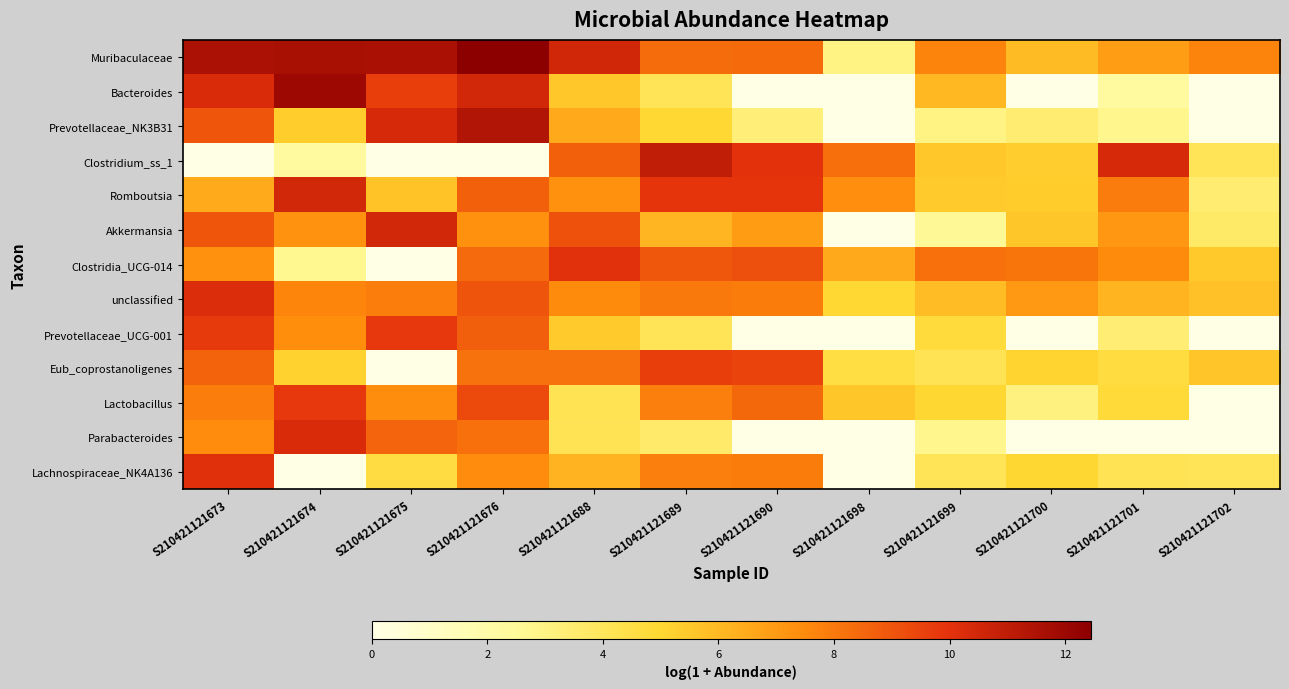

Reading left to right, transcribe all the data shown in this chart.

Muribaculaceae: S210421121673=11.6	S210421121674=11.6	S210421121675=11.6	S210421121676=12.4	S210421121688=10.5	S210421121689=8.4	S210421121690=8.4	S210421121698=3.0	S210421121699=7.7	S210421121700=5.9	S210421121701=6.9	S210421121702=7.7
Bacteroides: S210421121673=10.3	S210421121674=11.9	S210421121675=9.7	S210421121676=10.5	S210421121688=5.5	S210421121689=4.1	S210421121690=0.0	S210421121698=0.0	S210421121699=6.1	S210421121700=0.0	S210421121701=2.3	S210421121702=0.0
Prevotellaceae_NK3B31: S210421121673=9.0	S210421121674=5.3	S210421121675=10.4	S210421121676=11.4	S210421121688=6.5	S210421121689=5.0	S210421121690=3.3	S210421121698=0.0	S210421121699=3.0	S210421121700=3.5	S210421121701=2.8	S210421121702=0.0
Clostridium_ss_1: S210421121673=0.0	S210421121674=2.3	S210421121675=0.0	S210421121676=0.0	S210421121688=8.7	S210421121689=11.0	S210421121690=10.0	S210421121698=8.3	S210421121699=5.5	S210421121700=5.4	S210421121701=10.4	S210421121702=4.1
Romboutsia: S210421121673=6.5	S210421121674=10.5	S210421121675=5.7	S210421121676=8.7	S210421121688=7.3	S210421121689=9.9	S210421121690=9.9	S210421121698=7.4	S210421121699=5.4	S210421121700=5.4	S210421121701=7.9	S210421121702=3.5
Akkermansia: S210421121673=9.0	S210421121674=7.2	S210421121675=10.5	S210421121676=7.3	S210421121688=9.1	S210421121689=6.1	S210421121690=6.9	S210421121698=0.0	S210421121699=2.6	S210421121700=5.6	S210421121701=7.1	S210421121702=3.7
Clostridia_UCG-014: S210421121673=7.3	S210421121674=2.7	S210421121675=0.0	S210421121676=8.4	S210421121688=10.1	S210421121689=8.9	S210421121690=9.1	S210421121698=6.5	S210421121699=8.2	S210421121700=8.1	S210421121701=7.5	S210421121702=5.5
unclassified: S210421121673=10.2	S210421121674=7.6	S210421121675=7.8	S210421121676=9.0	S210421121688=7.5	S210421121689=8.0	S210421121690=7.9	S210421121698=5.0	S210421121699=5.9	S210421121700=7.1	S210421121701=6.2	S210421121702=5.7
Prevotellaceae_UCG-001: S210421121673=9.7	S210421121674=7.4	S210421121675=9.8	S210421121676=8.7	S210421121688=5.4	S210421121689=4.1	S210421121690=0.0	S210421121698=0.0	S210421121699=4.8	S210421121700=0.0	S210421121701=3.4	S210421121702=0.0
Eub_coprostanoligenes: S210421121673=8.6	S210421121674=5.2	S210421121675=0.0	S210421121676=8.2	S210421121688=8.2	S210421121689=9.6	S210421121690=9.5	S210421121698=4.6	S210421121699=4.1	S210421121700=5.1	S210421121701=4.7	S210421121702=5.6
Lactobacillus: S210421121673=7.8	S210421121674=9.8	S210421121675=7.4	S210421121676=9.3	S210421121688=4.2	S210421121689=7.8	S210421121690=8.4	S210421121698=5.6	S210421121699=5.0	S210421121700=3.1	S210421121701=4.9	S210421121702=0.0
Parabacteroides: S210421121673=7.4	S210421121674=10.3	S210421121675=8.6	S210421121676=8.2	S210421121688=4.2	S210421121689=3.6	S210421121690=0.0	S210421121698=0.0	S210421121699=2.8	S210421121700=0.0	S210421121701=0.0	S210421121702=0.0
Lachnospiraceae_NK4A136: S210421121673=10.1	S210421121674=0.0	S210421121675=4.6	S210421121676=7.5	S210421121688=6.2	S210421121689=7.8	S210421121690=7.9	S210421121698=0.0	S210421121699=4.1	S210421121700=5.0	S210421121701=4.1	S210421121702=4.1